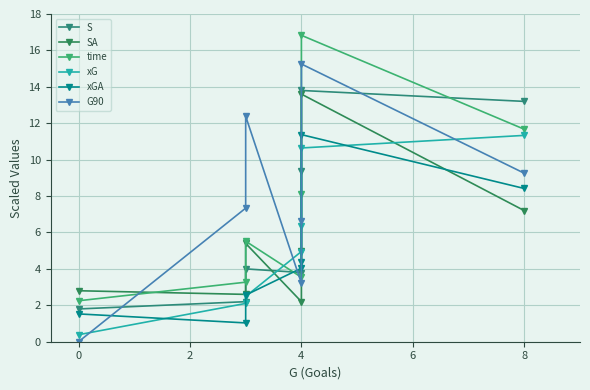

In G90, how many points are higher than both neighbors (excluding endpoints)?

2